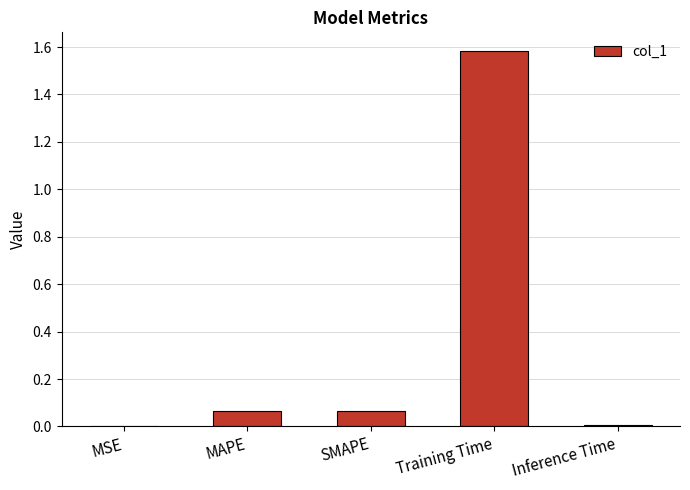

Is it true that the value at MAPE is 0.0?

False